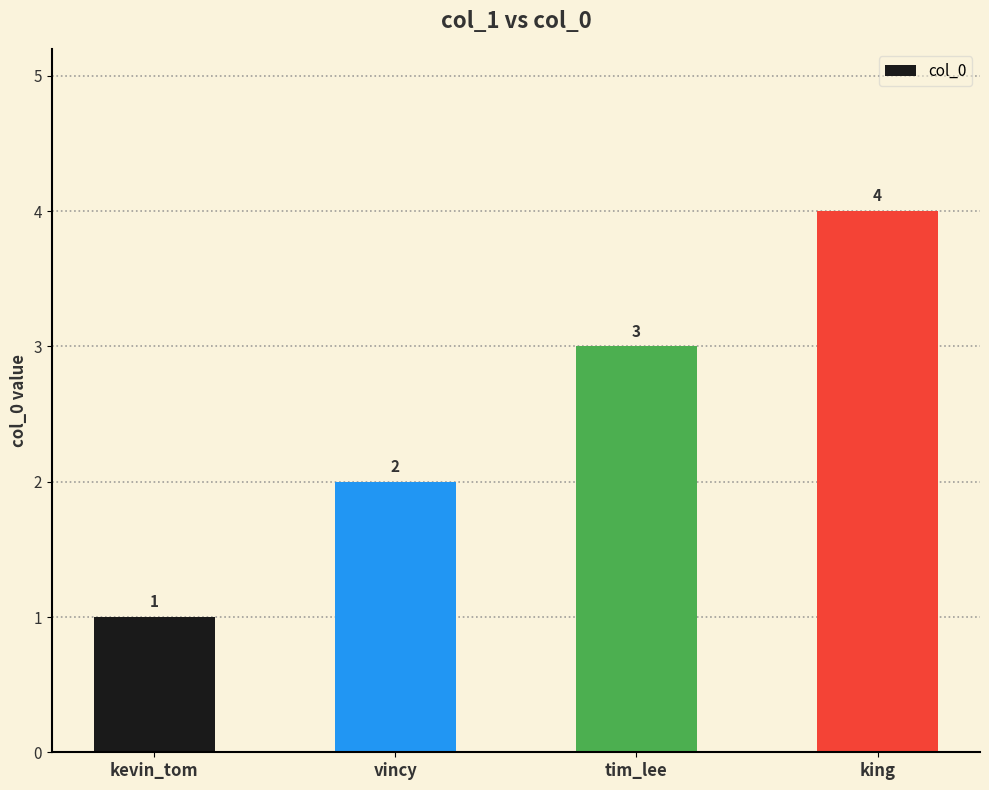

What is the value of the 3rd bar from the left?

3